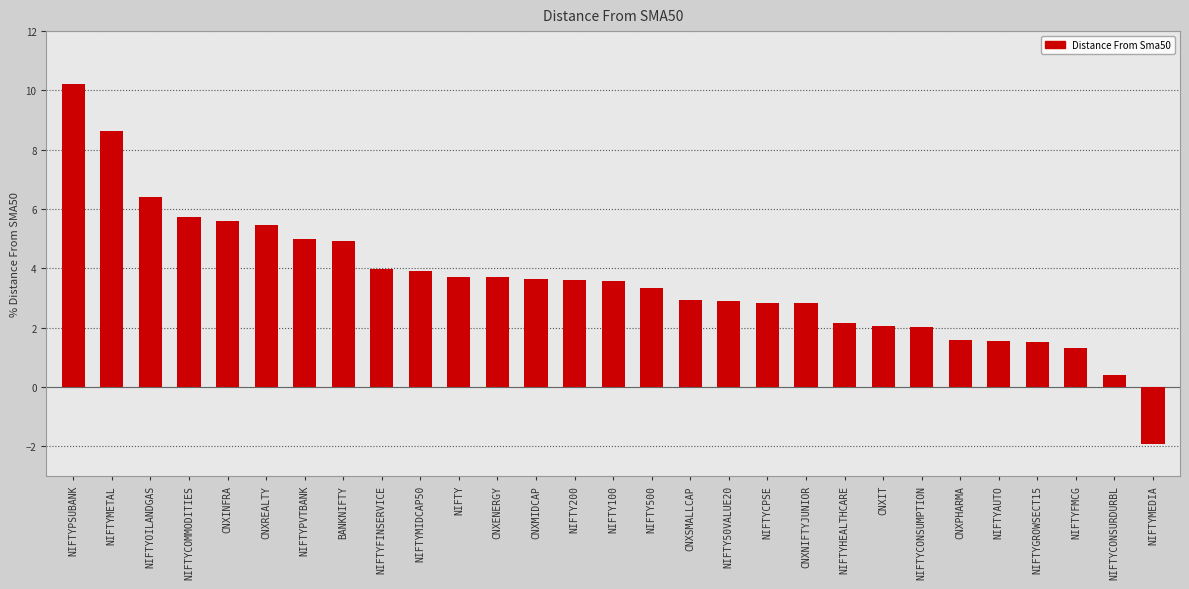

What is the change in value from NIFTYFINSERVICE to NIFTYMEDIA?

-5.9